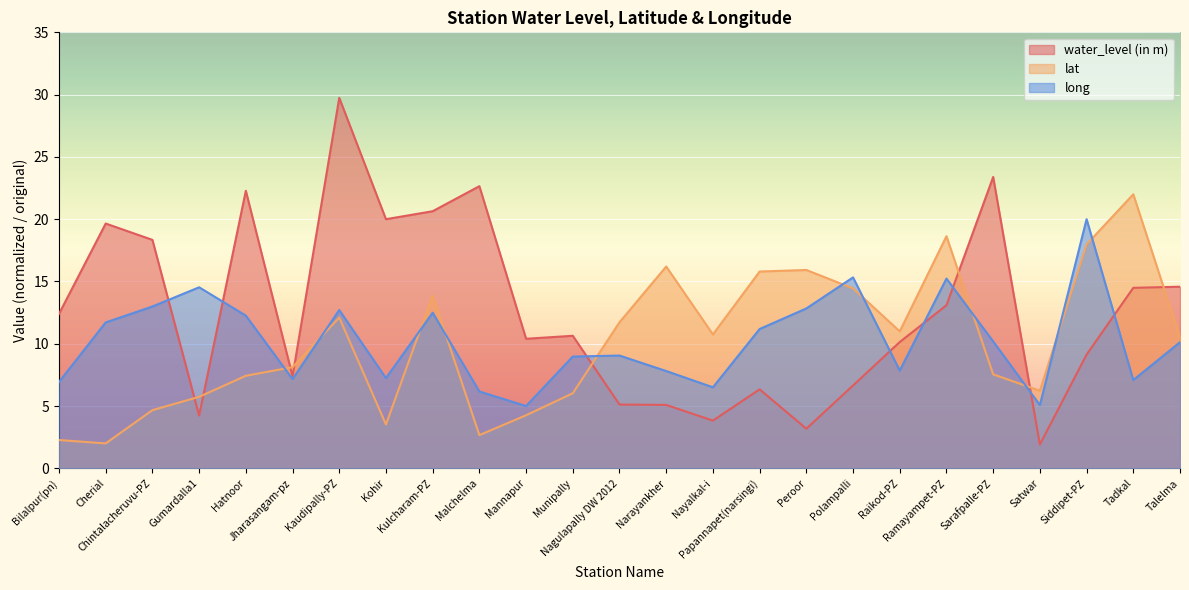

Count the number of data series in this chart.

3